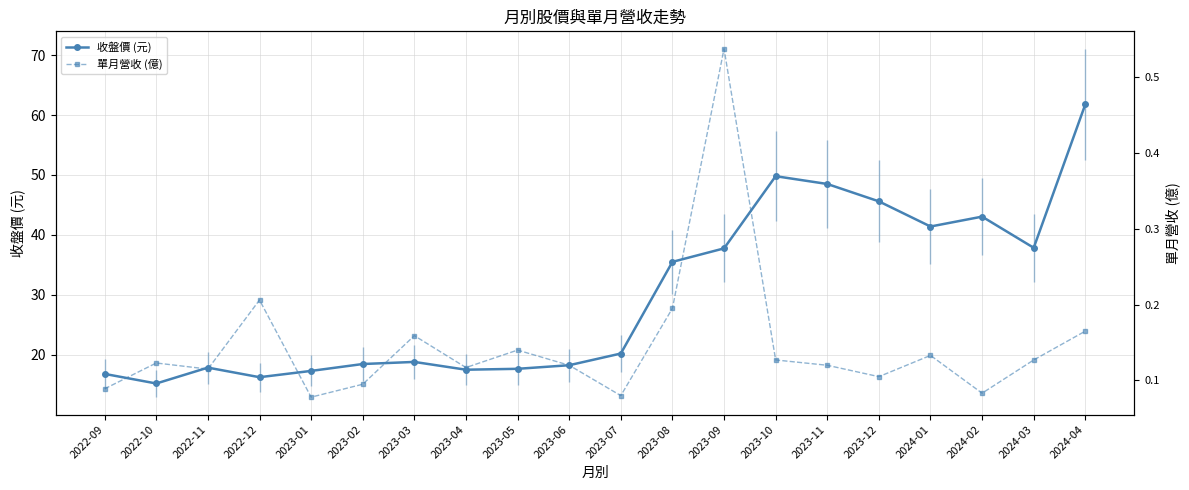

In 收盤價 (元), how many points are lower than both neighbors (excluding endpoints)?

5